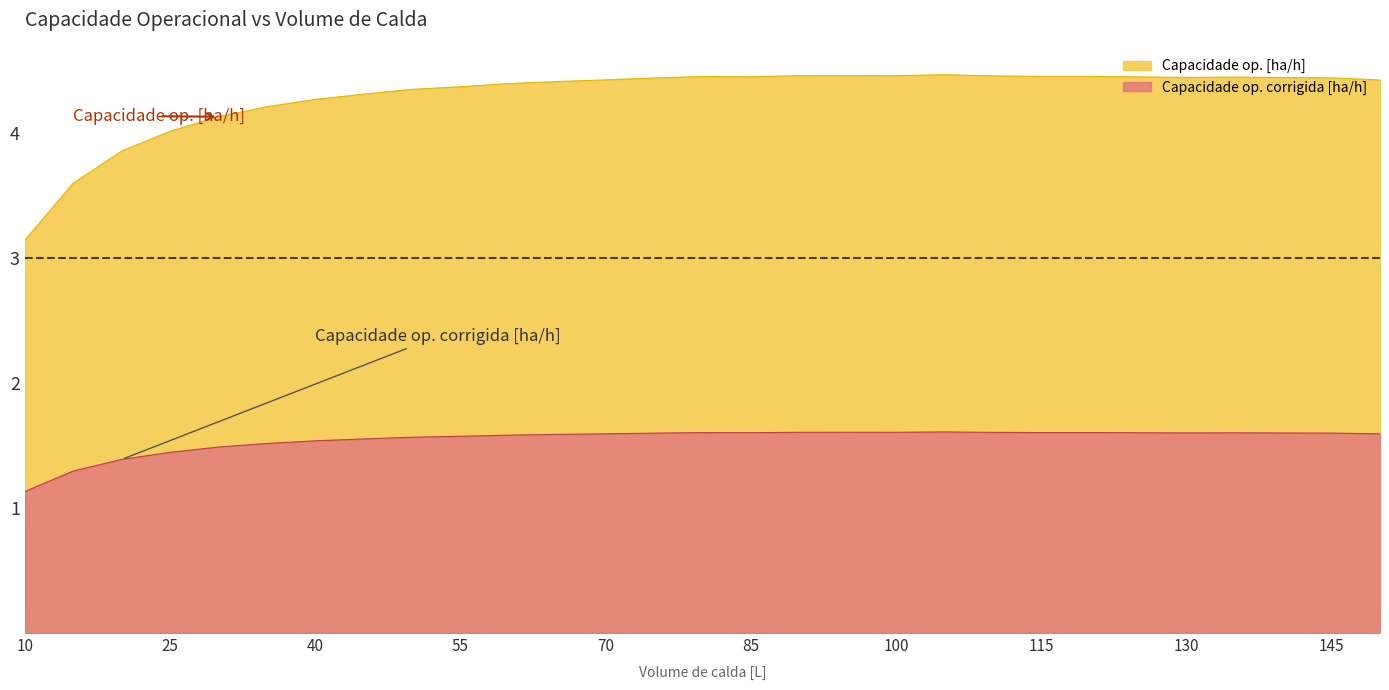

At which category does Capacidade op. [ha/h] reach its first local valley?

85